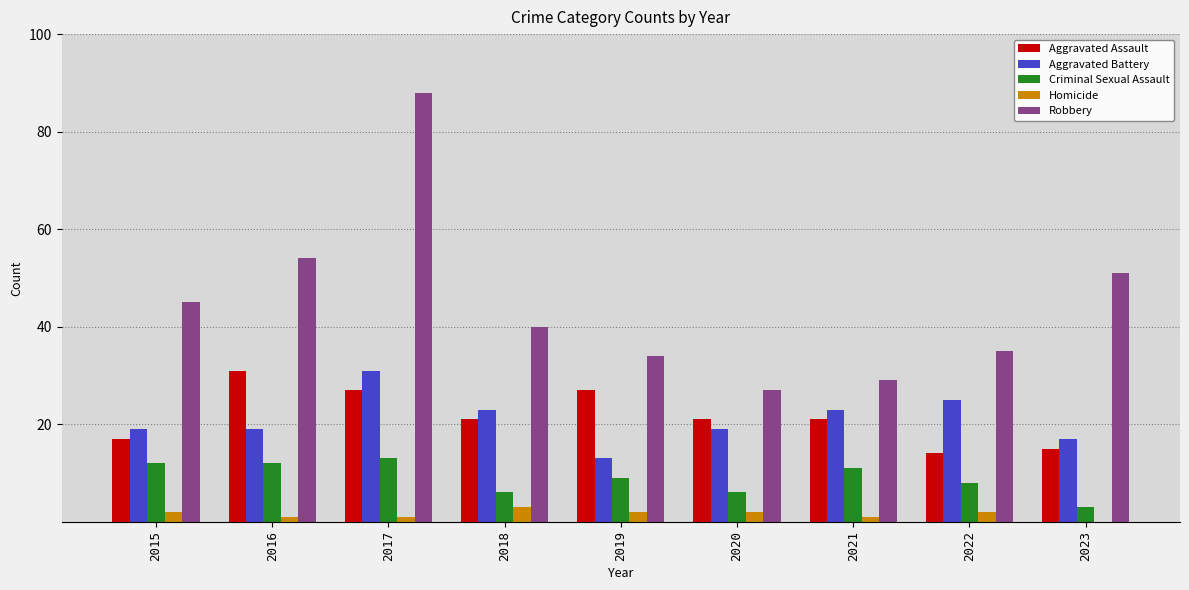

Which series changed the most between 2016 and 2023?

Aggravated Assault